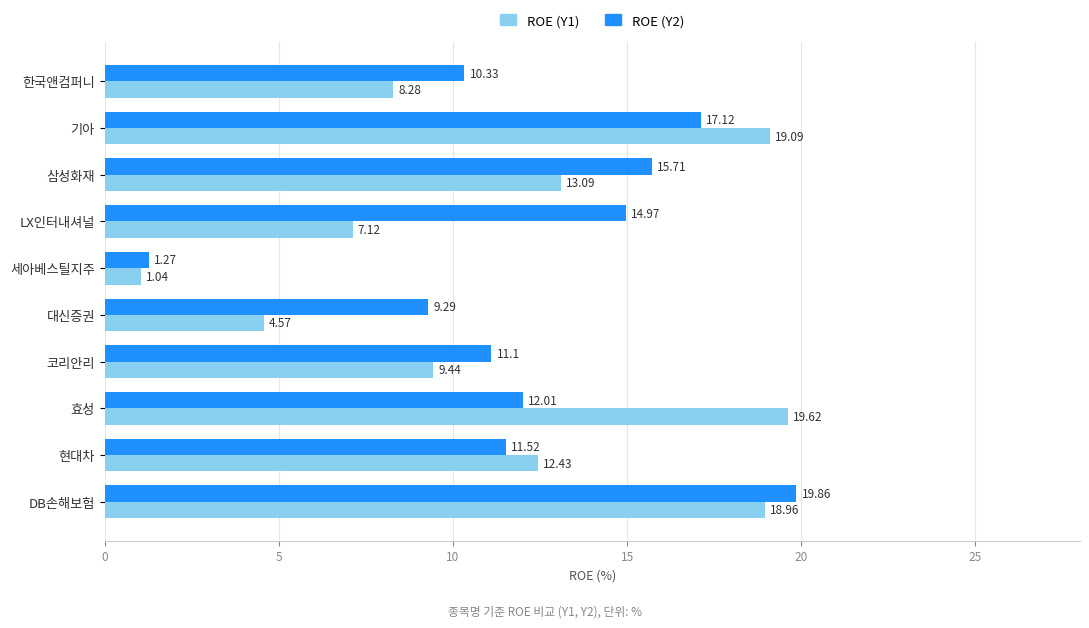

How many data points in ROE (Y1) are above 12?

5